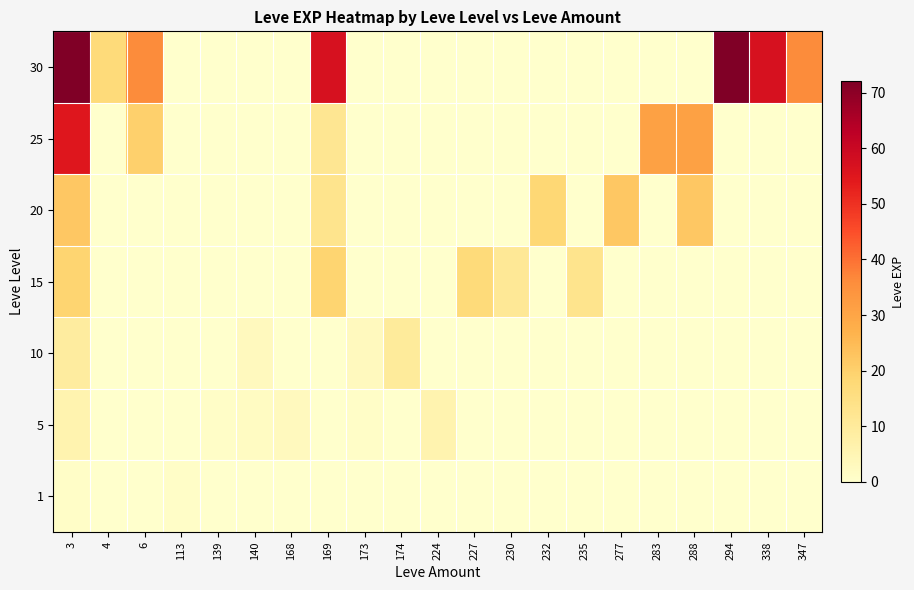

What is the total value across all series at 168?

3